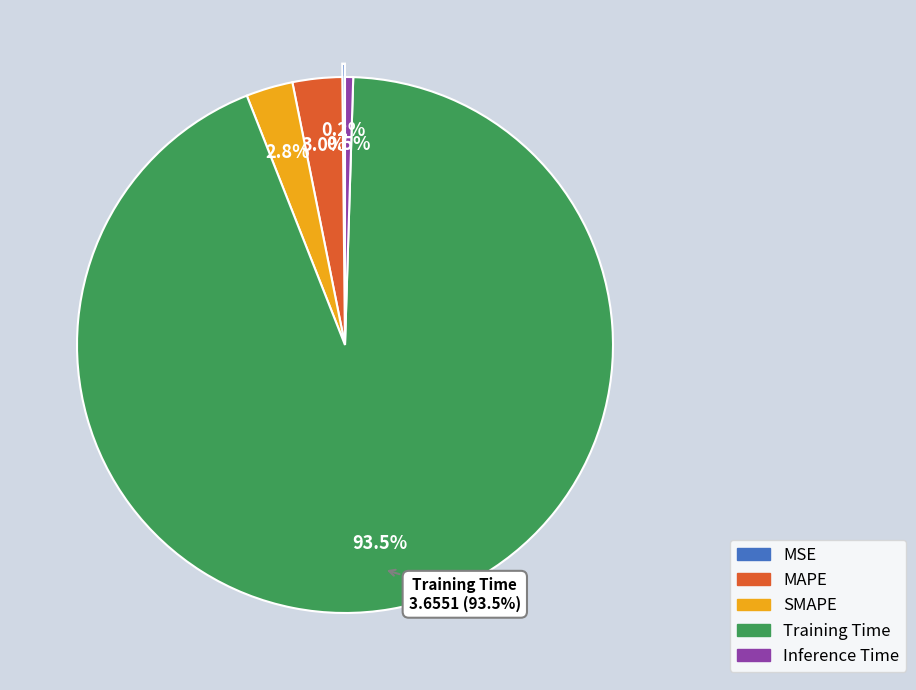

To the nearest percent, what portion does Training Time represent?

94%